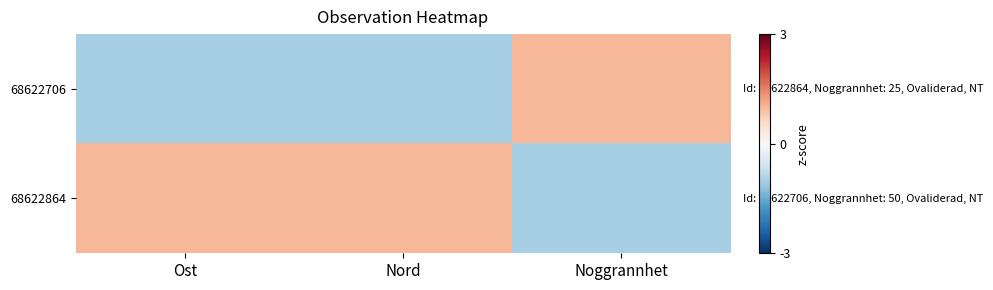

Count the number of data series in this chart.

2